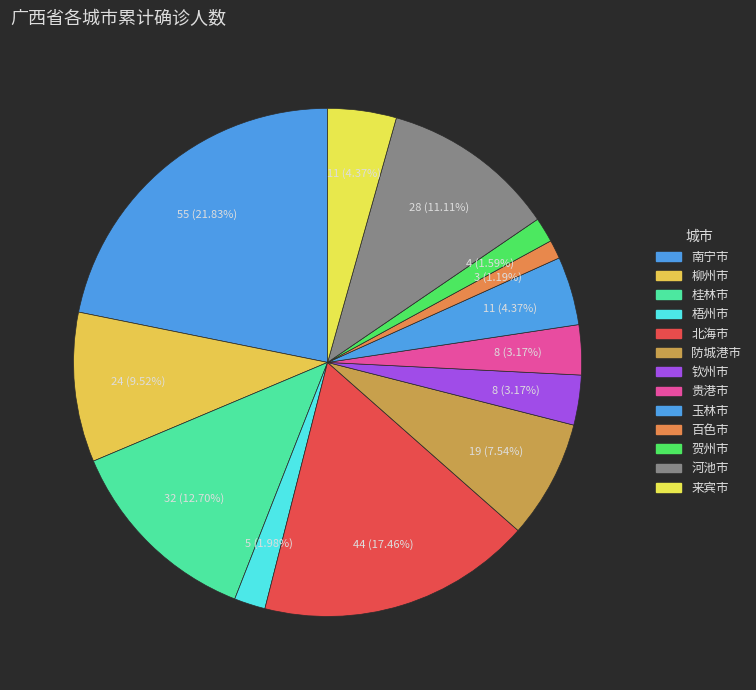

Count the number of slices in the pie.

13